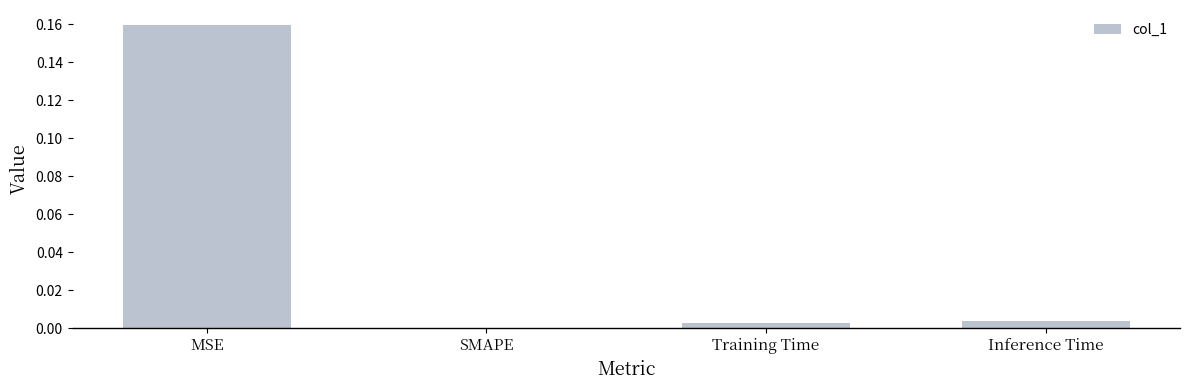

The chart shows a value of -0.1 at SMAPE. True or false?

False